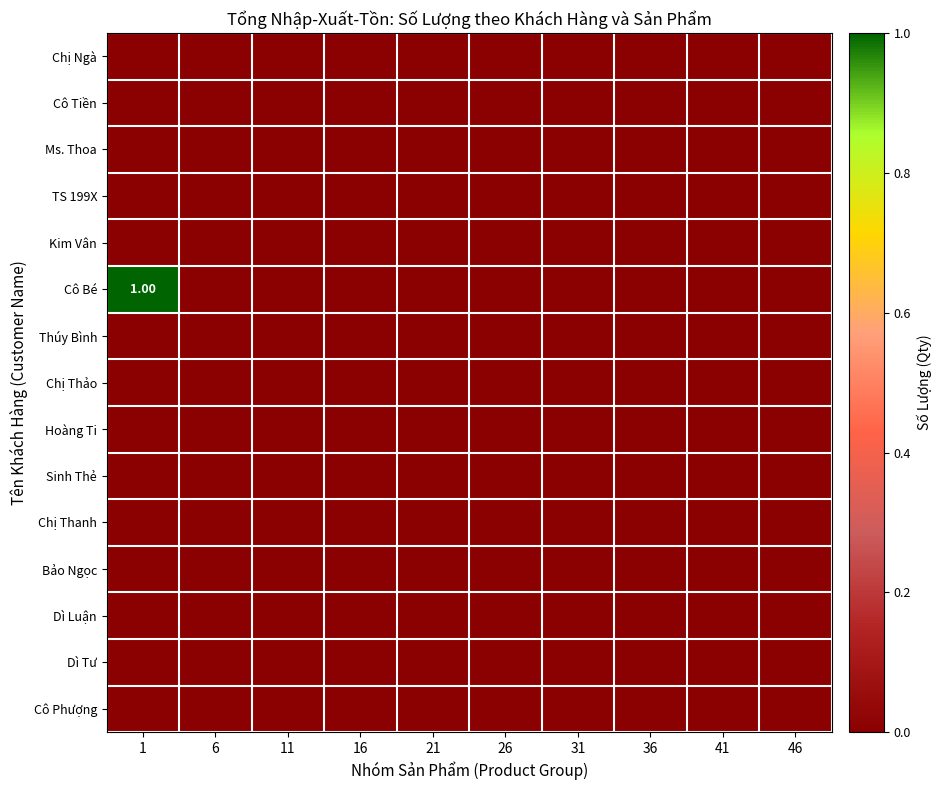

Is it true that Dì Tư equals 0 at 21?

True